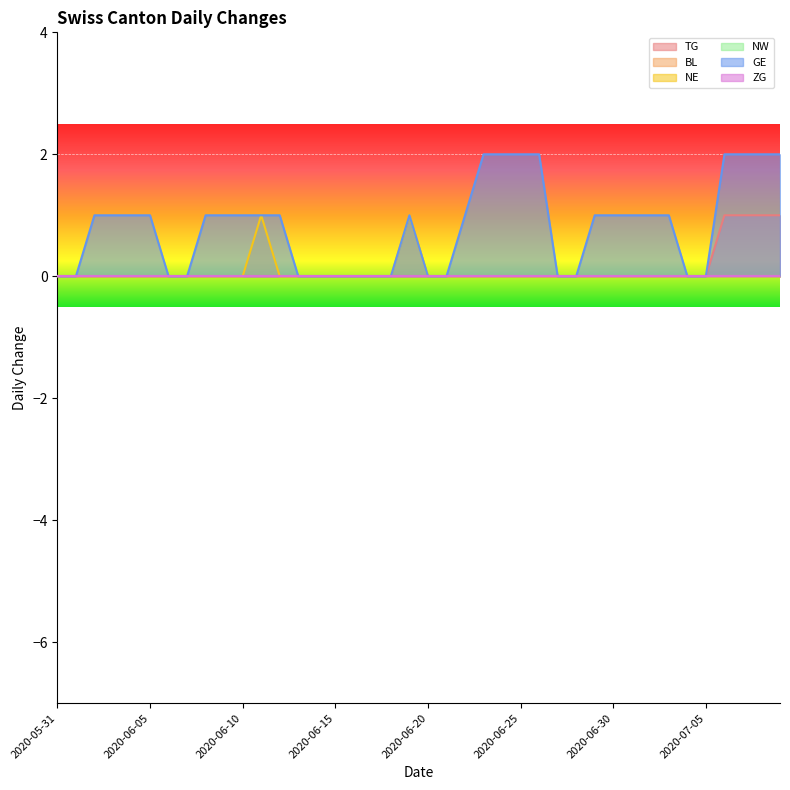

What is the difference between the maximum and second lowest values in the NE series?

1